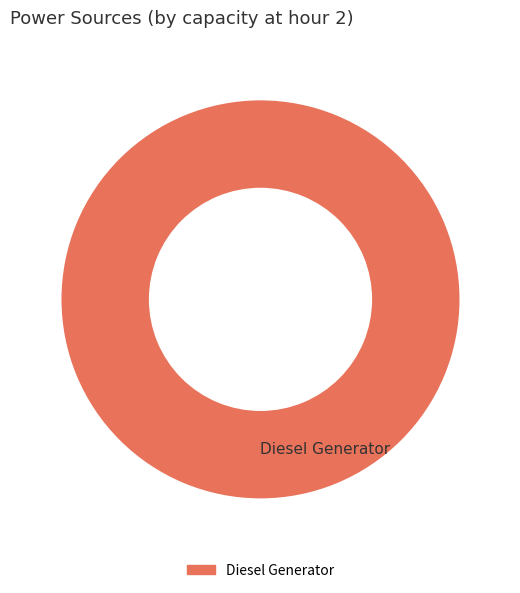

What is the majority slice?

Diesel Generator